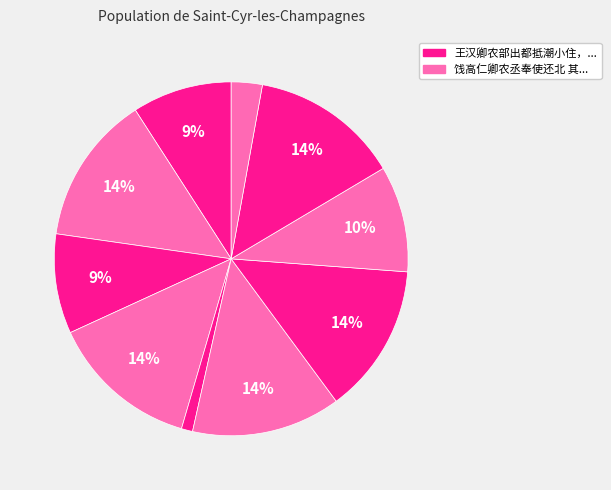

Count the number of slices in the pie.

10